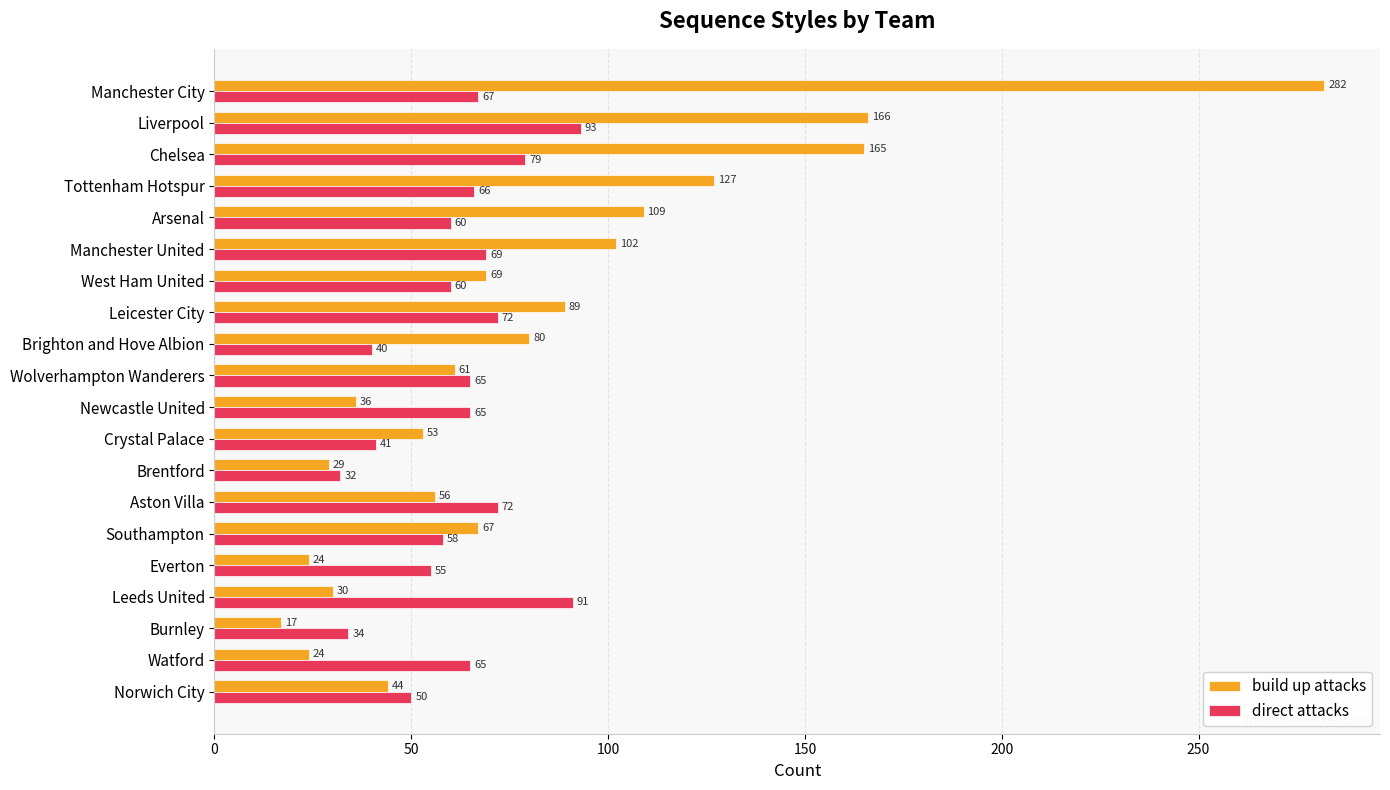

What is the difference between the maximum and minimum values in the direct attacks series?

61